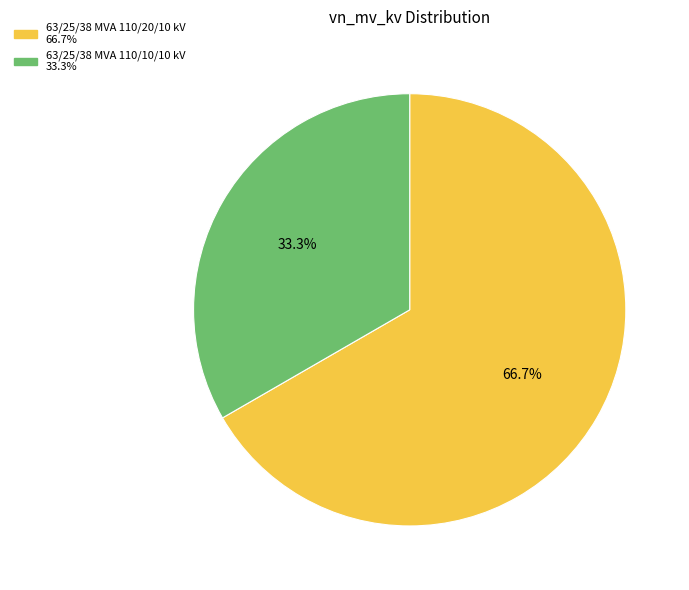

To the nearest percent, what percentage of the pie is 63/25/38 MVA 110/10/10 kV?

33%